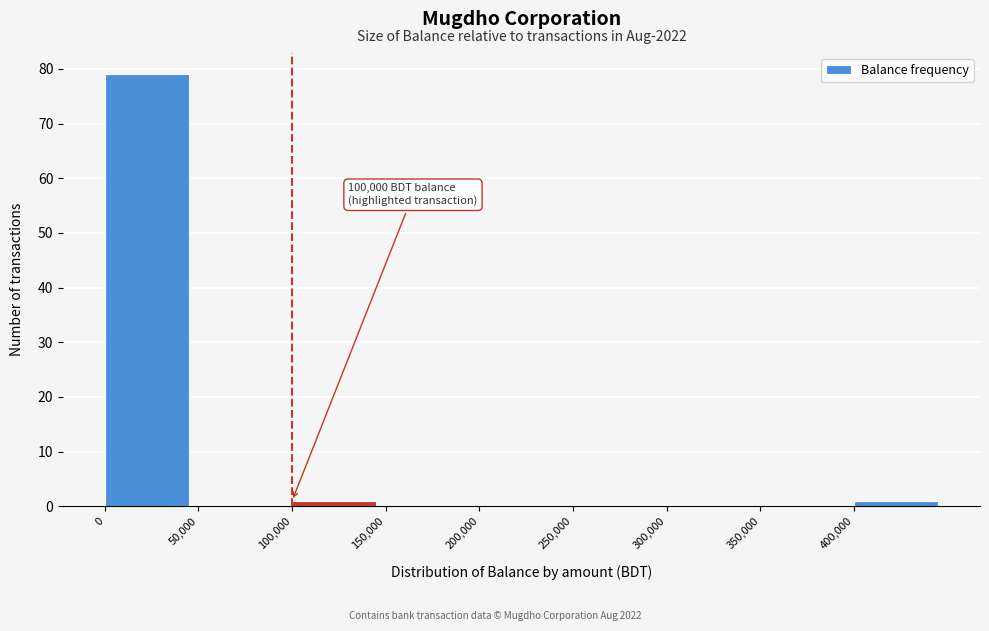

Which range on the x-axis has the tallest bar?

0 to 50000